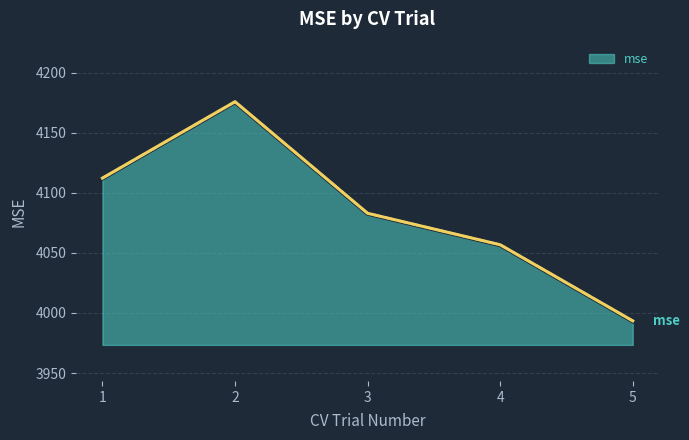

How many lines are shown in the chart?

1